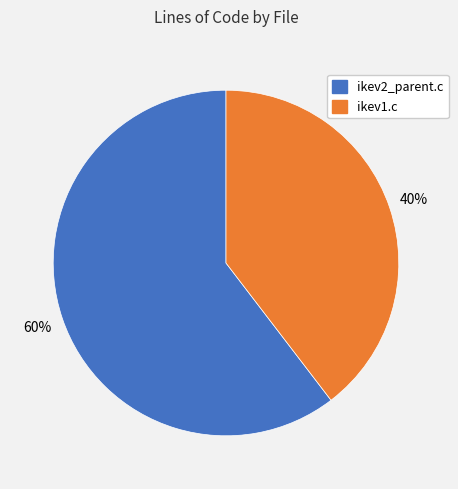

Which has a higher value, ikev2_parent.c or ikev1.c?

ikev2_parent.c